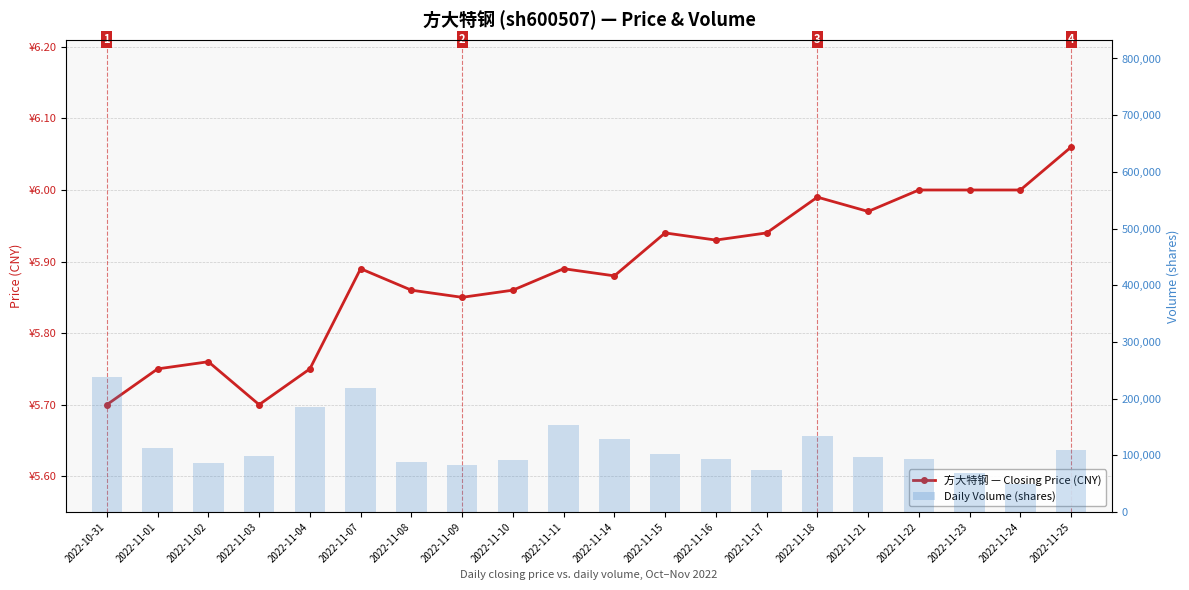

Count the number of data series in this chart.

2